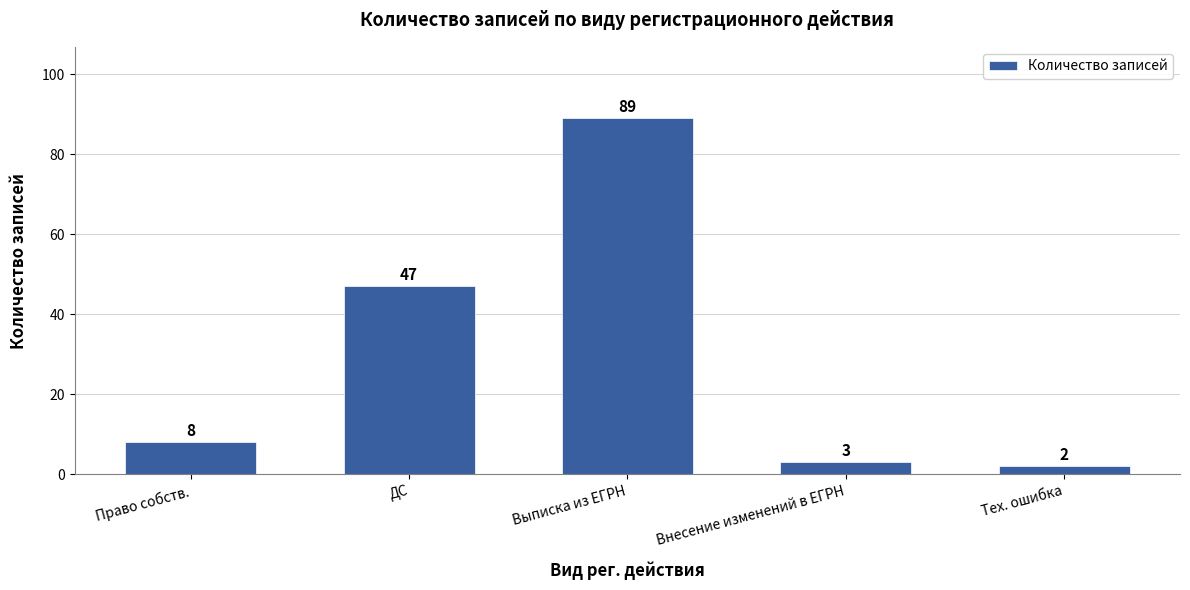

What is the approximate value at ДС?

47